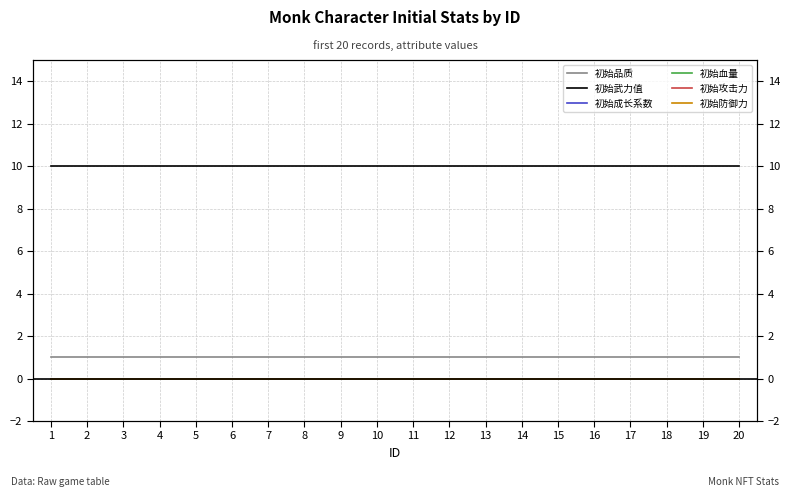

Reading left to right, transcribe all the data shown in this chart.

初始品质: 1=1	2=1	3=1	4=1	5=1	6=1	7=1	8=1	9=1	10=1	11=1	12=1	13=1	14=1	15=1	16=1	17=1	18=1	19=1	20=1
初始武力值: 1=10	2=10	3=10	4=10	5=10	6=10	7=10	8=10	9=10	10=10	11=10	12=10	13=10	14=10	15=10	16=10	17=10	18=10	19=10	20=10
初始成长系数: 1=0	2=0	3=0	4=0	5=0	6=0	7=0	8=0	9=0	10=0	11=0	12=0	13=0	14=0	15=0	16=0	17=0	18=0	19=0	20=0
初始血量: 1=0	2=0	3=0	4=0	5=0	6=0	7=0	8=0	9=0	10=0	11=0	12=0	13=0	14=0	15=0	16=0	17=0	18=0	19=0	20=0
初始攻击力: 1=0	2=0	3=0	4=0	5=0	6=0	7=0	8=0	9=0	10=0	11=0	12=0	13=0	14=0	15=0	16=0	17=0	18=0	19=0	20=0
初始防御力: 1=0	2=0	3=0	4=0	5=0	6=0	7=0	8=0	9=0	10=0	11=0	12=0	13=0	14=0	15=0	16=0	17=0	18=0	19=0	20=0